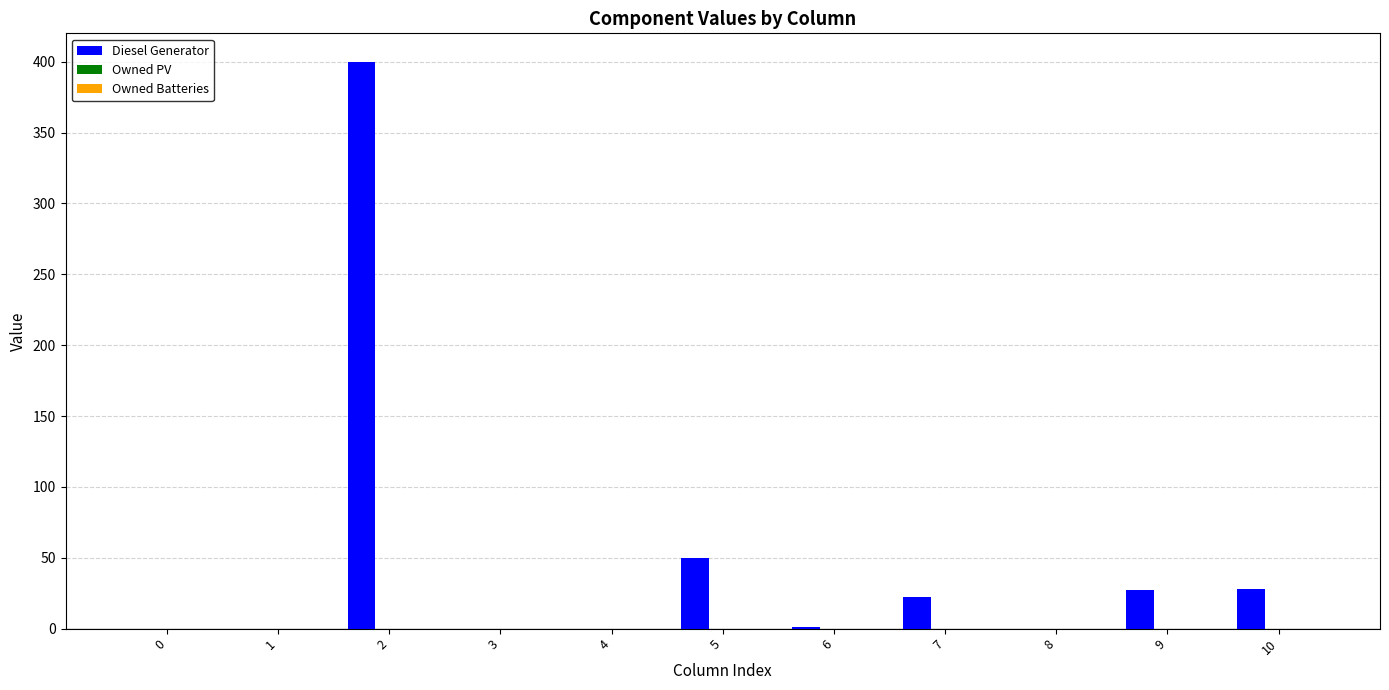

The value at 8 is 0.0. True or false?

True